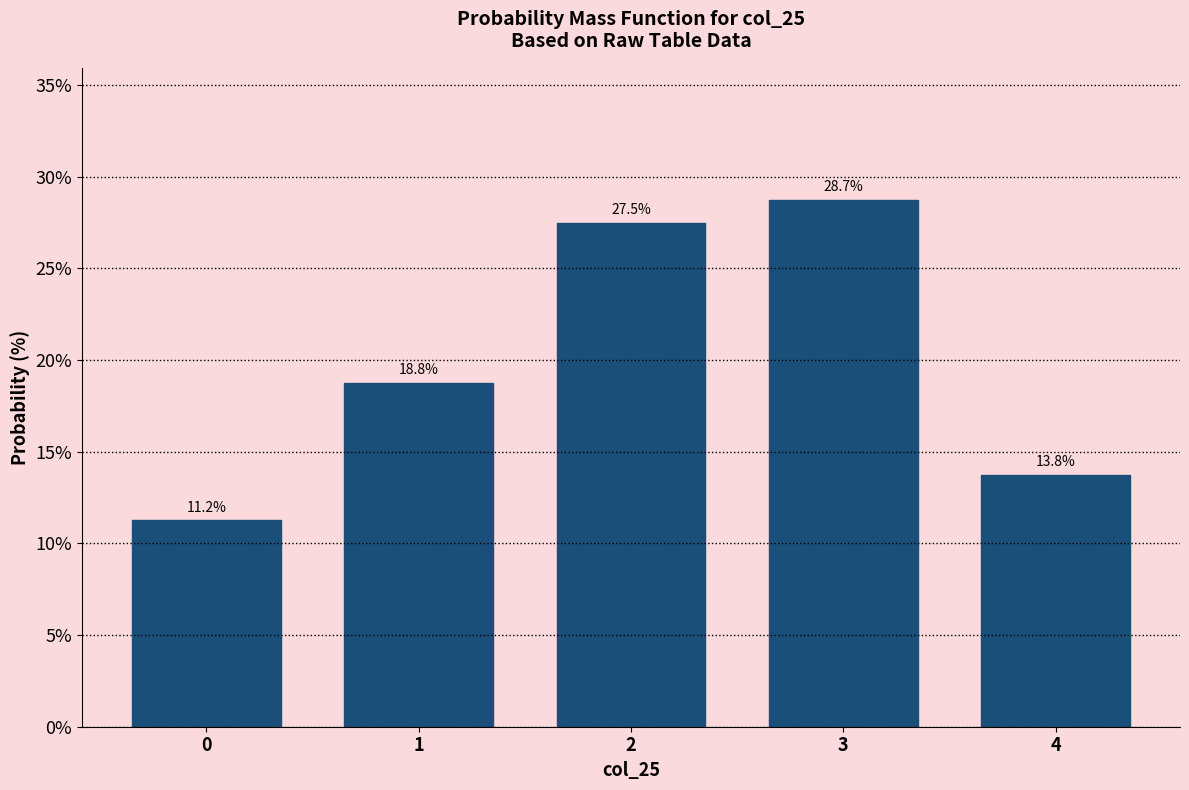

The value at 2 is 9.9. True or false?

False